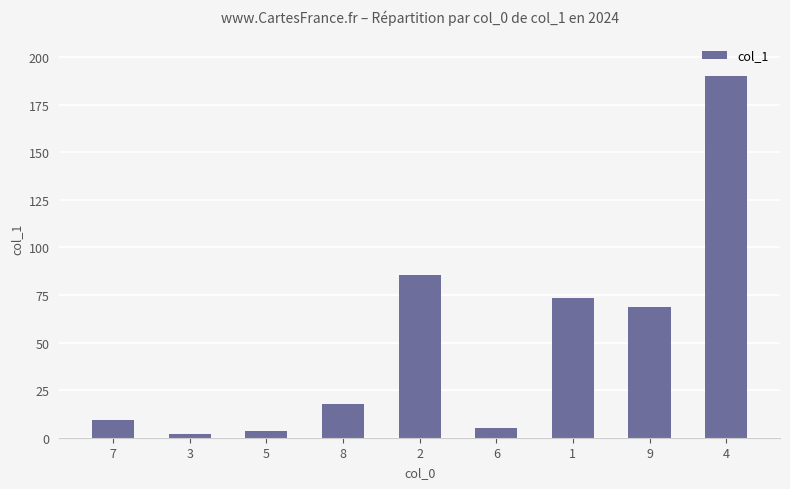

Reading right to left, what are all the values shown in this chart?

4=190.1	9=68.8	1=73.4	6=5.1	2=85.3	8=17.5	5=3.5	3=1.7	7=9.5